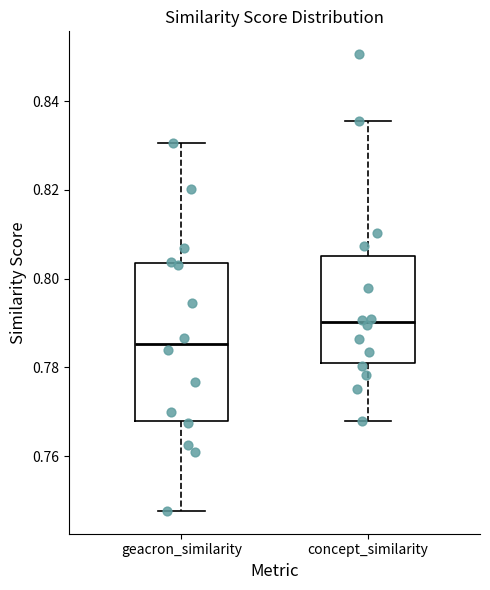

Reading left to right, read every box against the y-axis: the position of its median line, the range the box covers, and the ends of its whiskers. The values are not printed on the chart, so give them approximately, as read against the axis.

geacron_similarity: median 0.786, box 0.768 to 0.804, whiskers 0.748 to 0.830
concept_similarity: median 0.790, box 0.782 to 0.806, whiskers 0.768 to 0.836